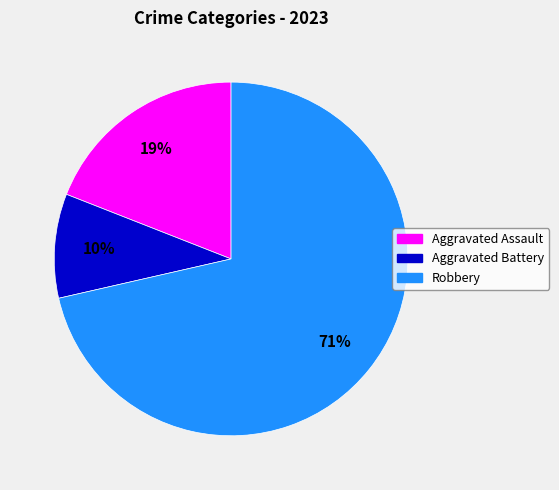

To the nearest percent, what is the average slice percentage?

33%